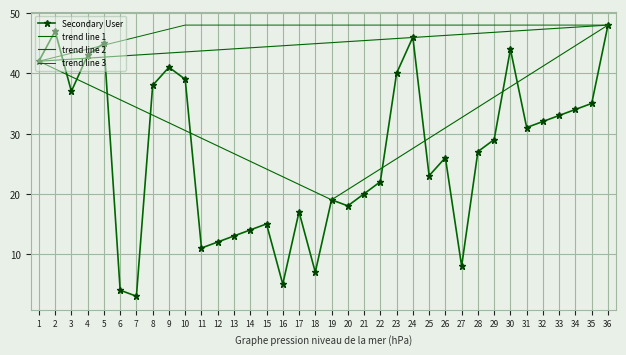

What is the change in value from 2 to 12?

-35